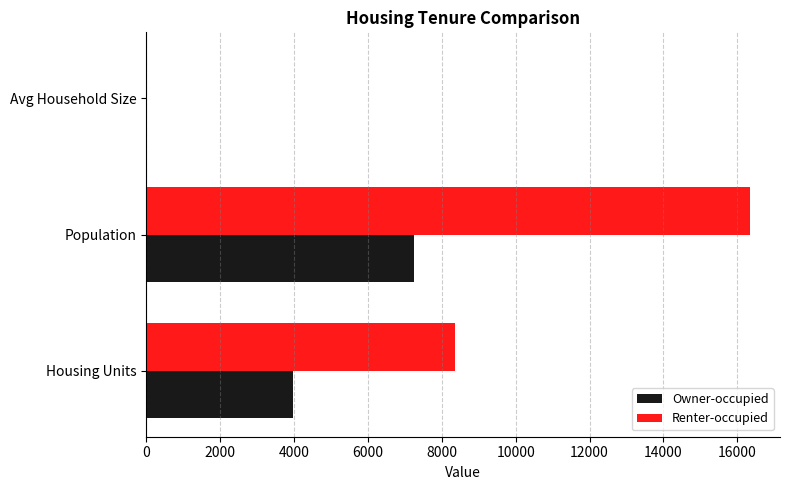

What is the average value of the Owner-occupied series?

3736.3